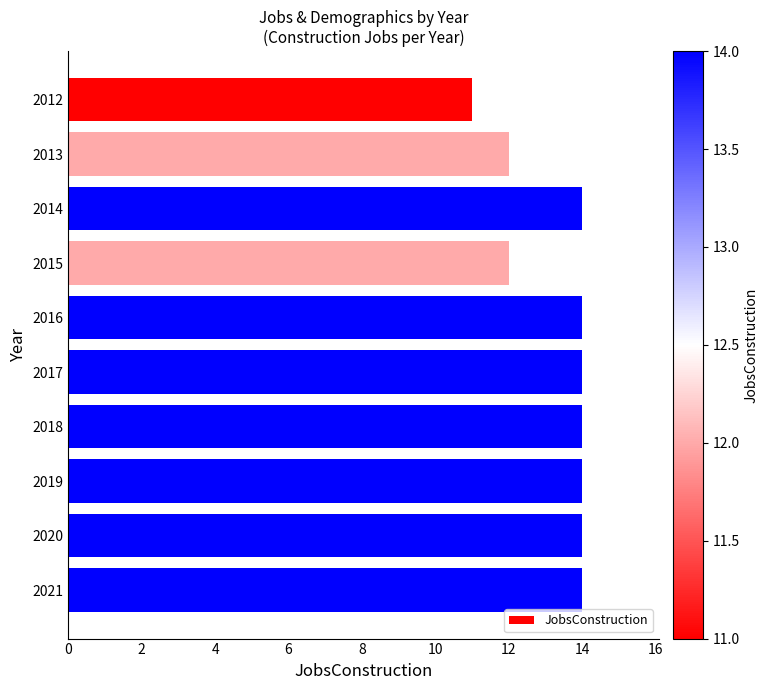

Is it true that the value at 2017 is 4?

False